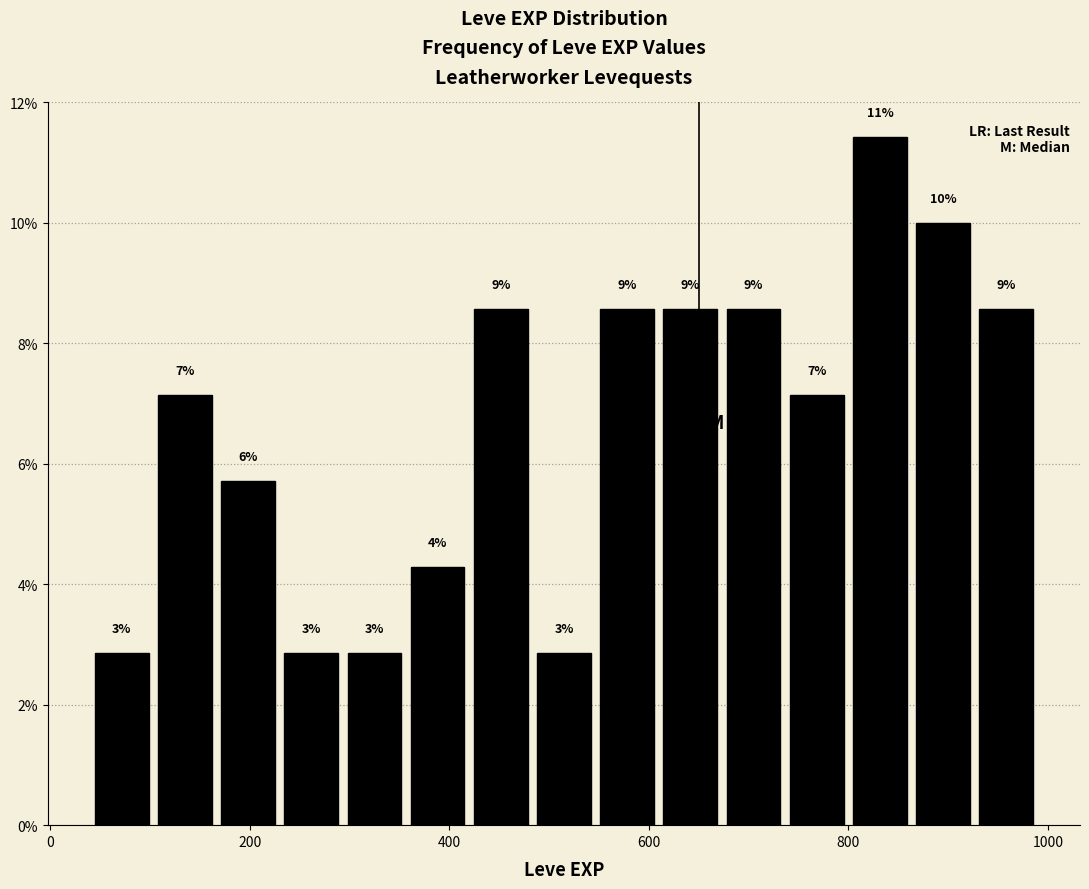

Around what value on the x-axis is the tallest bar? Give the approximate position of its centre, as read against the axis.

840